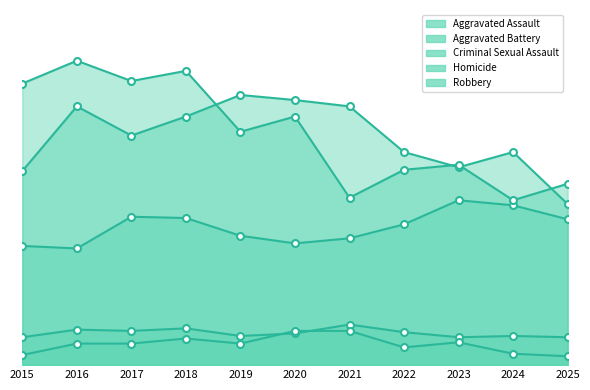

What is the lowest value of the Aggravated Assault series?

92